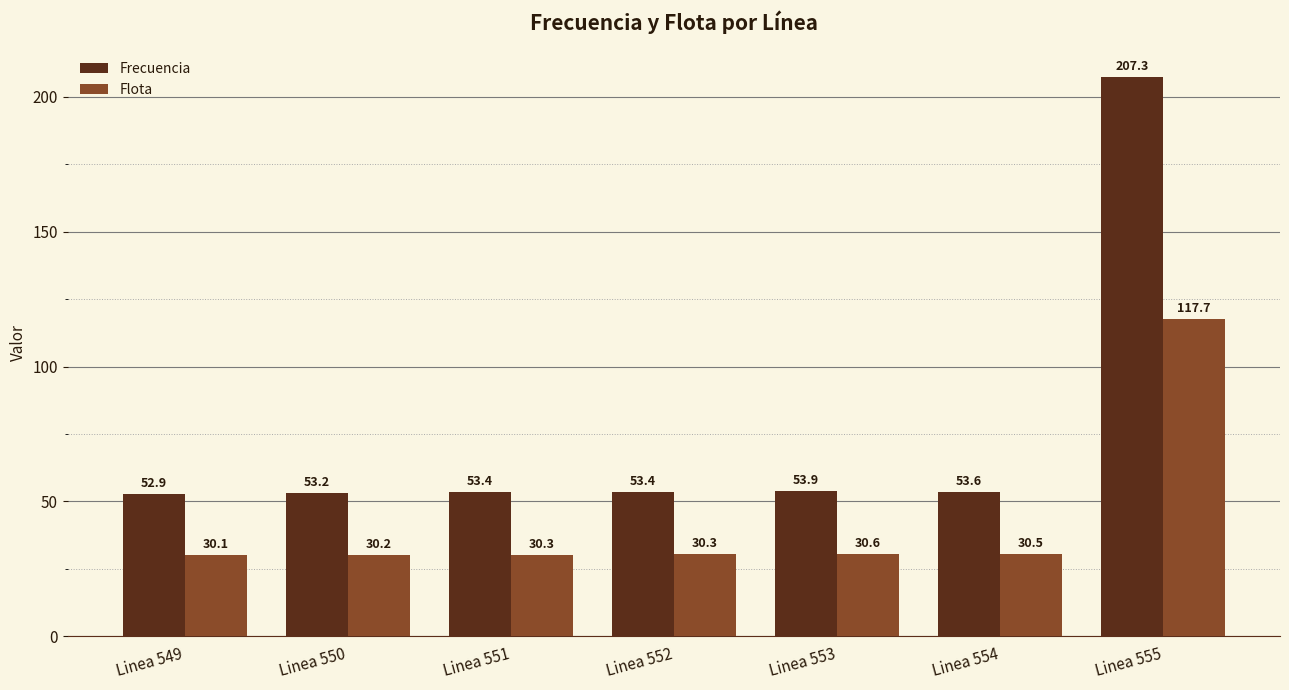

What is the value of the Flota bar at the 2nd from the left?

30.2